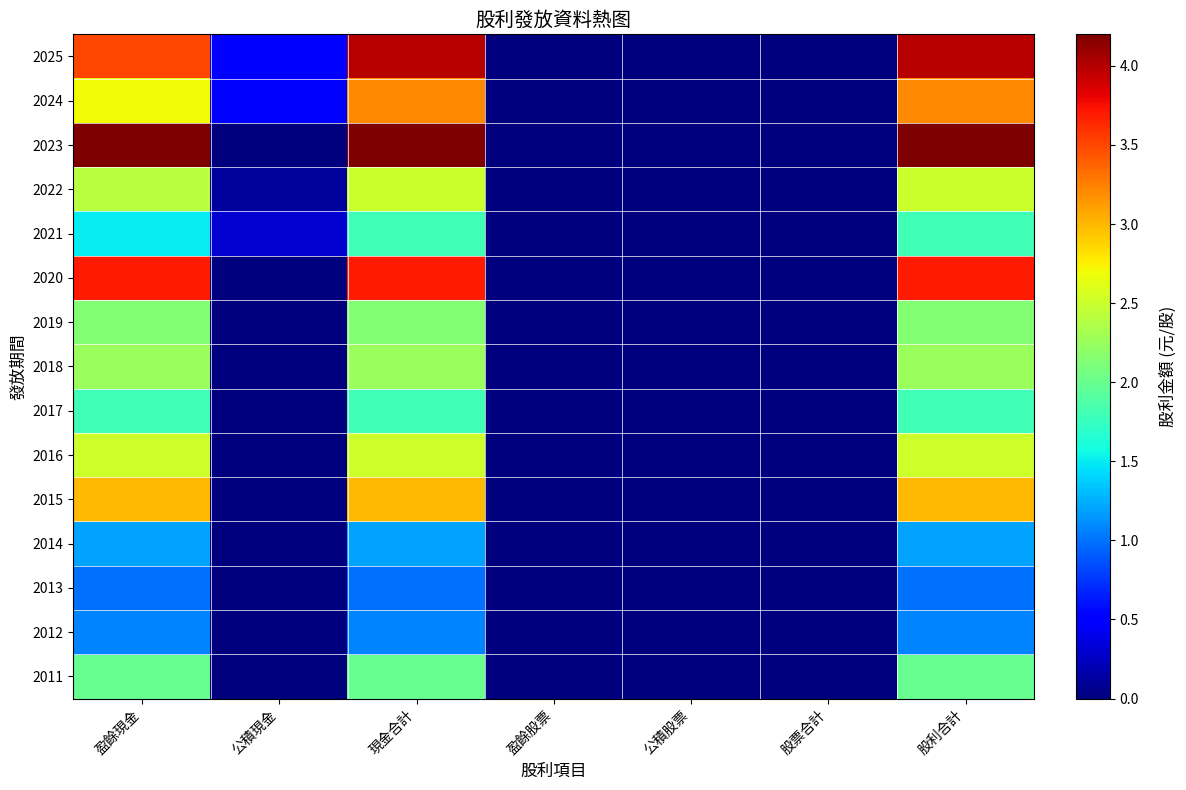

Reading right to left, extract all data points from this chart.

2025: 股利合計=4.0	股票合計=0.0	公積股票=0.0	盈餘股票=0.0	現金合計=4.0	公積現金=0.5	盈餘現金=3.5
2024: 股利合計=3.2	股票合計=0.0	公積股票=0.0	盈餘股票=0.0	現金合計=3.2	公積現金=0.5	盈餘現金=2.7
2023: 股利合計=4.2	股票合計=0.0	公積股票=0.0	盈餘股票=0.0	現金合計=4.2	公積現金=0.0	盈餘現金=4.2
2022: 股利合計=2.5	股票合計=0.0	公積股票=0.0	盈餘股票=0.0	現金合計=2.5	公積現金=0.1	盈餘現金=2.4
2021: 股利合計=1.8	股票合計=0.0	公積股票=0.0	盈餘股票=0.0	現金合計=1.8	公積現金=0.3	盈餘現金=1.5
2020: 股利合計=3.7	股票合計=0.0	公積股票=0.0	盈餘股票=0.0	現金合計=3.7	公積現金=0.0	盈餘現金=3.7
2019: 股利合計=2.1	股票合計=0.0	公積股票=0.0	盈餘股票=0.0	現金合計=2.1	公積現金=0.0	盈餘現金=2.1
2018: 股利合計=2.3	股票合計=0.0	公積股票=0.0	盈餘股票=0.0	現金合計=2.3	公積現金=0.0	盈餘現金=2.3
2017: 股利合計=1.8	股票合計=0.0	公積股票=0.0	盈餘股票=0.0	現金合計=1.8	公積現金=0.0	盈餘現金=1.8
2016: 股利合計=2.5	股票合計=0.0	公積股票=0.0	盈餘股票=0.0	現金合計=2.5	公積現金=0.0	盈餘現金=2.5
2015: 股利合計=3.0	股票合計=0.0	公積股票=0.0	盈餘股票=0.0	現金合計=3.0	公積現金=0.0	盈餘現金=3.0
2014: 股利合計=1.2	股票合計=0.0	公積股票=0.0	盈餘股票=0.0	現金合計=1.2	公積現金=0.0	盈餘現金=1.2
2013: 股利合計=1.0	股票合計=0.0	公積股票=0.0	盈餘股票=0.0	現金合計=1.0	公積現金=0.0	盈餘現金=1.0
2012: 股利合計=1.1	股票合計=0.0	公積股票=0.0	盈餘股票=0.0	現金合計=1.1	公積現金=0.0	盈餘現金=1.1
2011: 股利合計=2.0	股票合計=0.0	公積股票=0.0	盈餘股票=0.0	現金合計=2.0	公積現金=0.0	盈餘現金=2.0